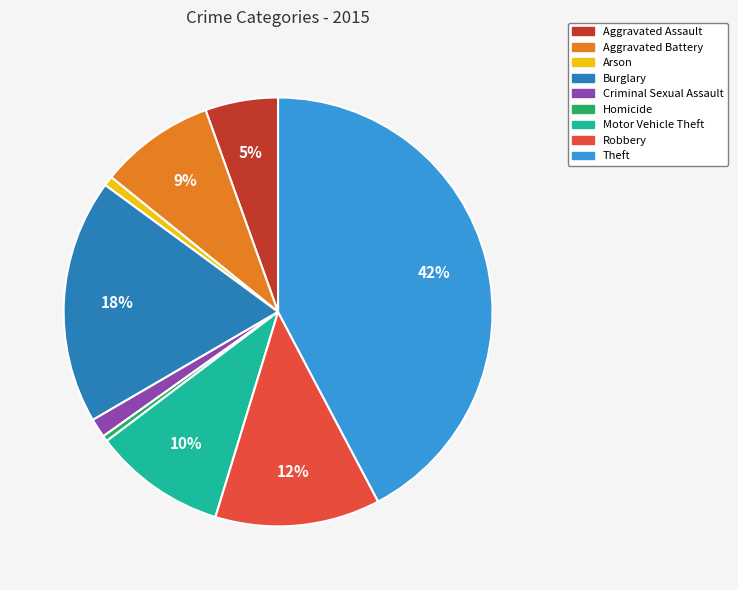

To the nearest percent, what is the average slice percentage?

11%